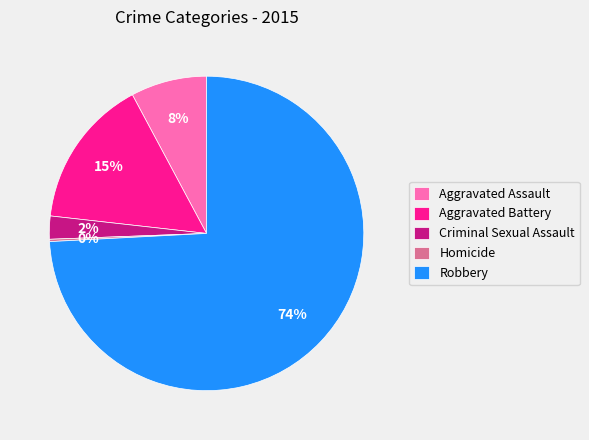

What is the largest slice in the pie chart?

Robbery